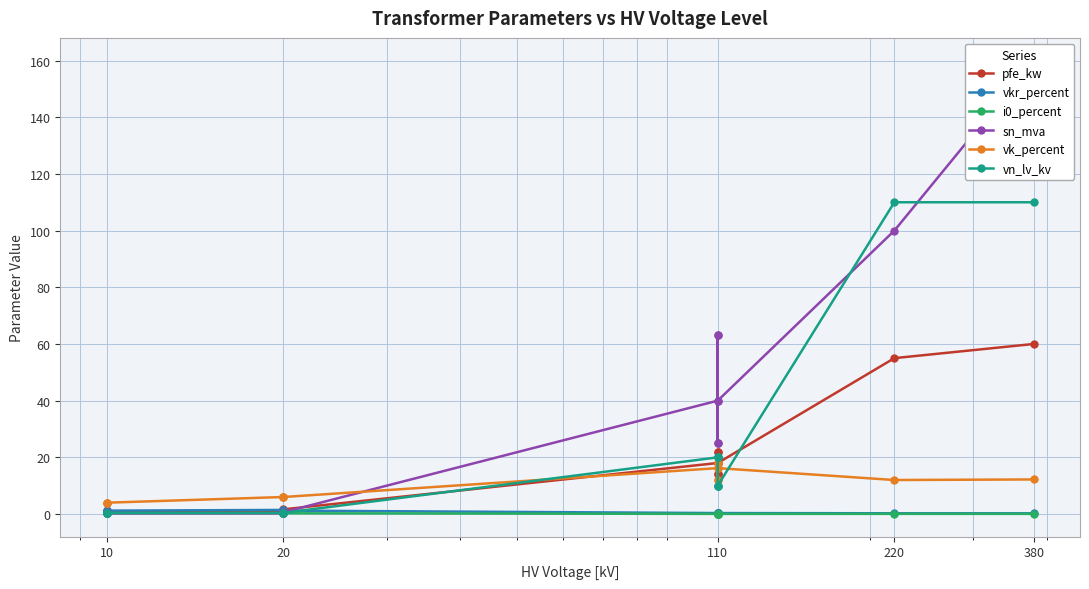

After their last crossing, which series has the higher values: sn_mva or vk_percent?

sn_mva